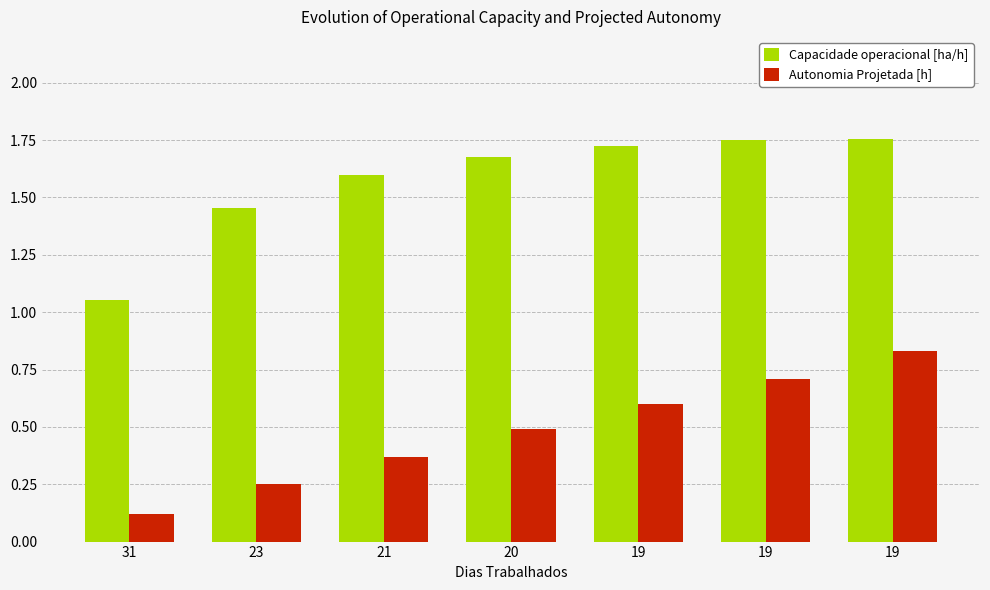

Which series has the widest spread of values?

Autonomia Projetada [h]